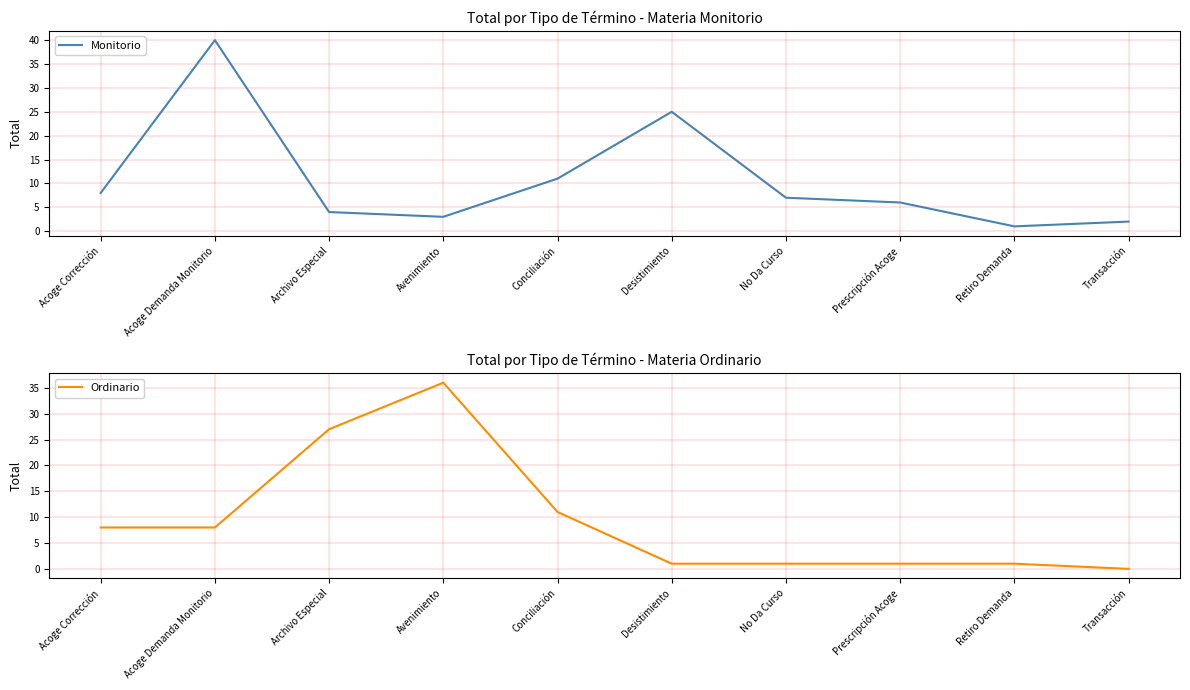

Between Conciliación and Retiro Demanda, which series saw the biggest shift?

Monitorio